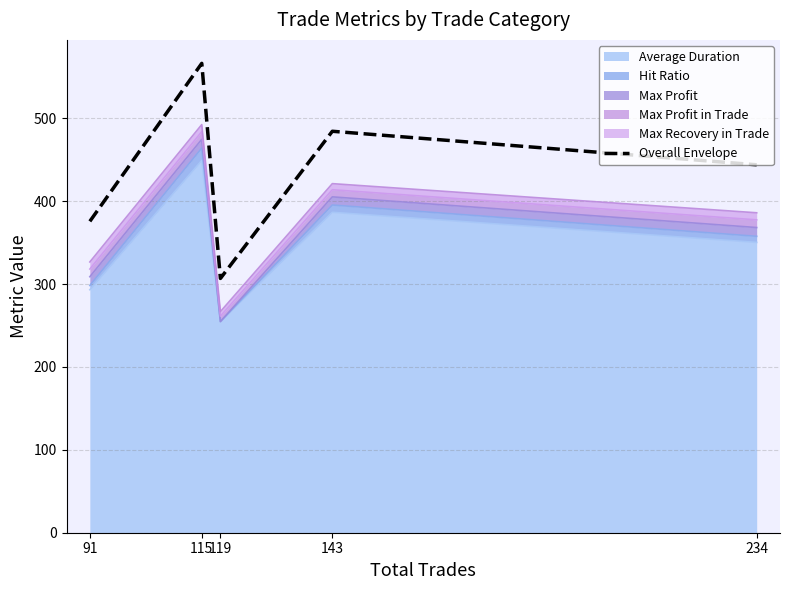

How many points are lower than both their immediate neighbors (excluding endpoints)?

1